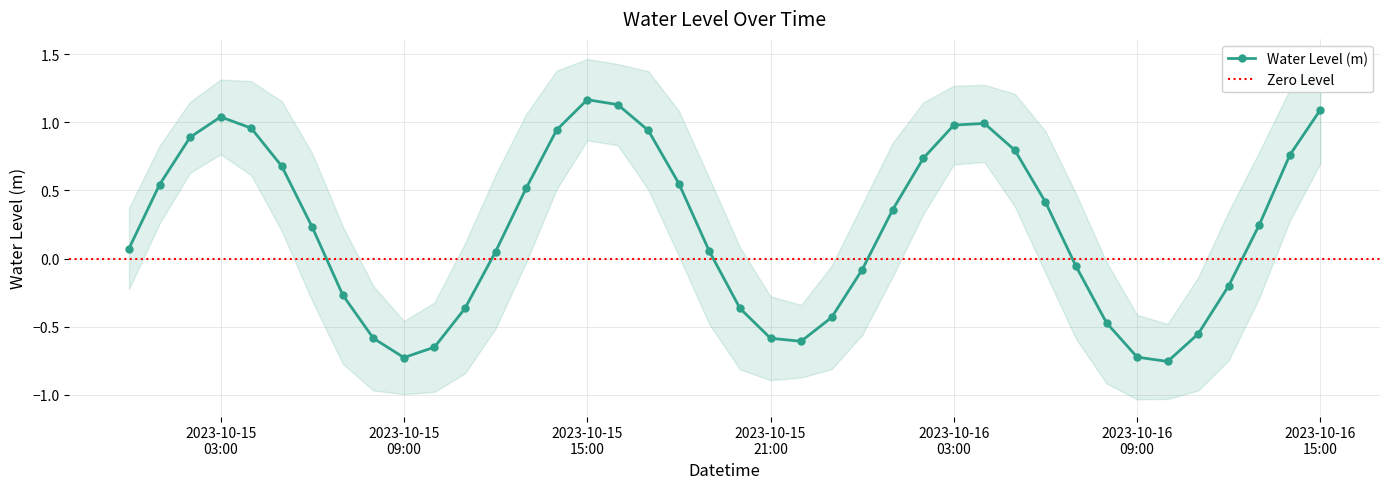

How many interior local valleys does the Water Level (m) series have?

3